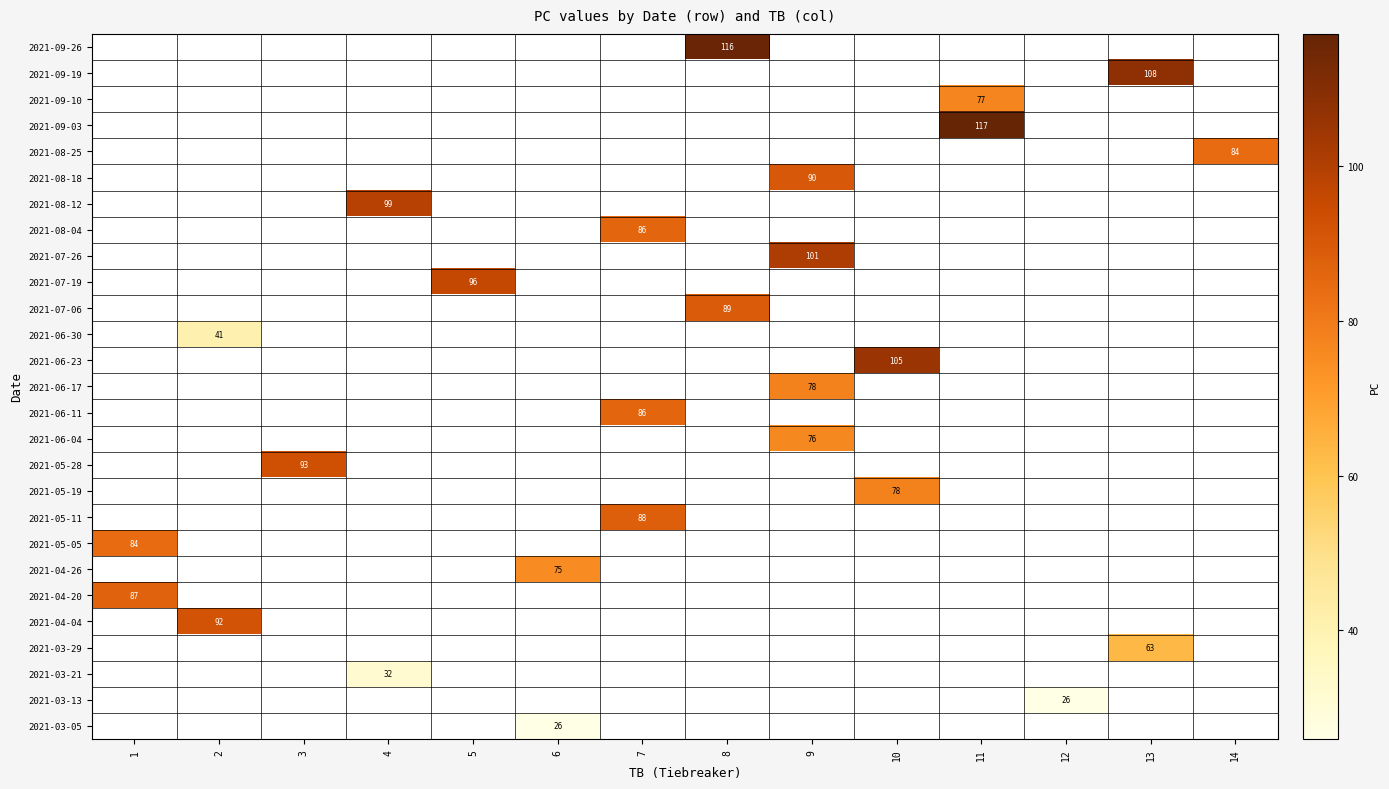

How many categories are shown in the chart?

14